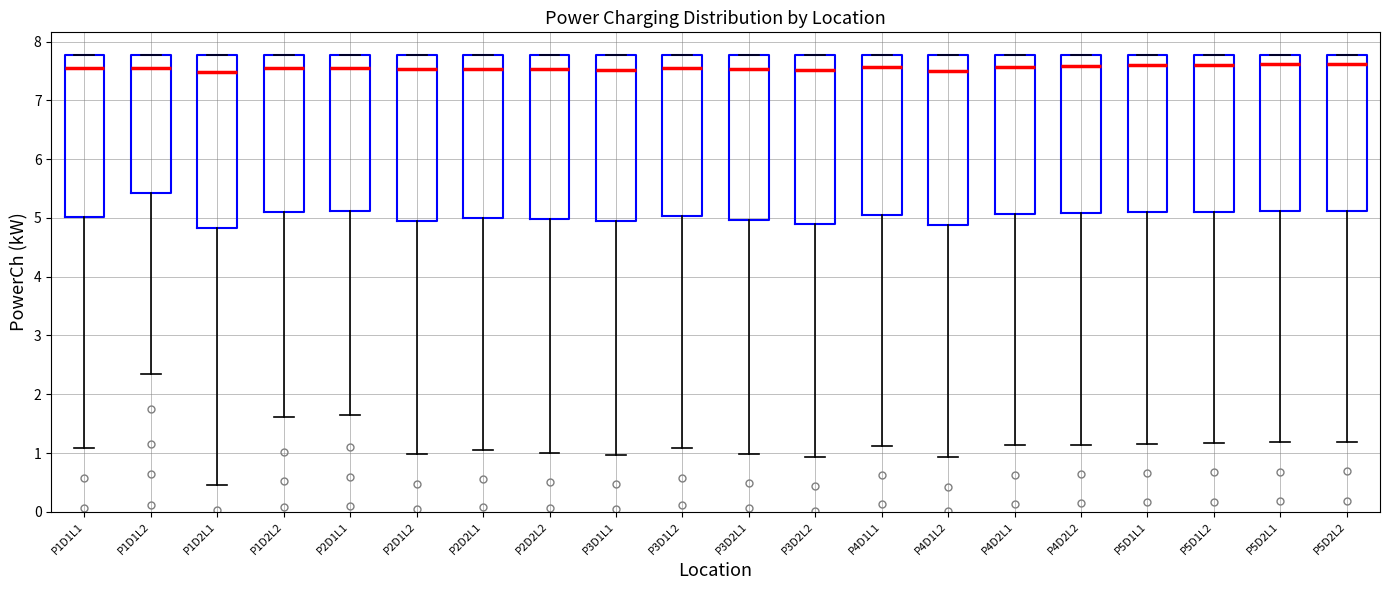

Where is the lower edge of the box for P5D2L1 on the y-axis? The values are not printed on the chart, so give them approximately, as read against the axis.

5.1